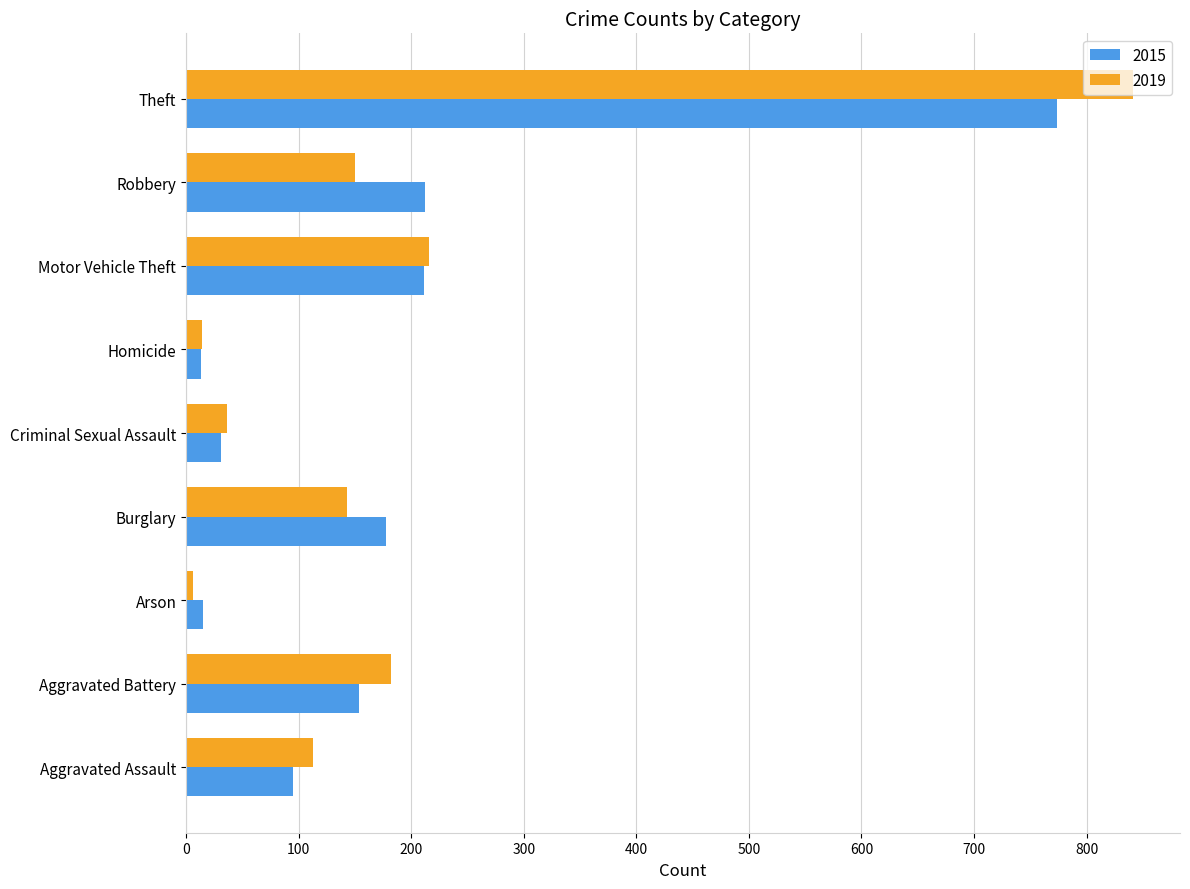

What value does the 2015 series have at Burglary?

178